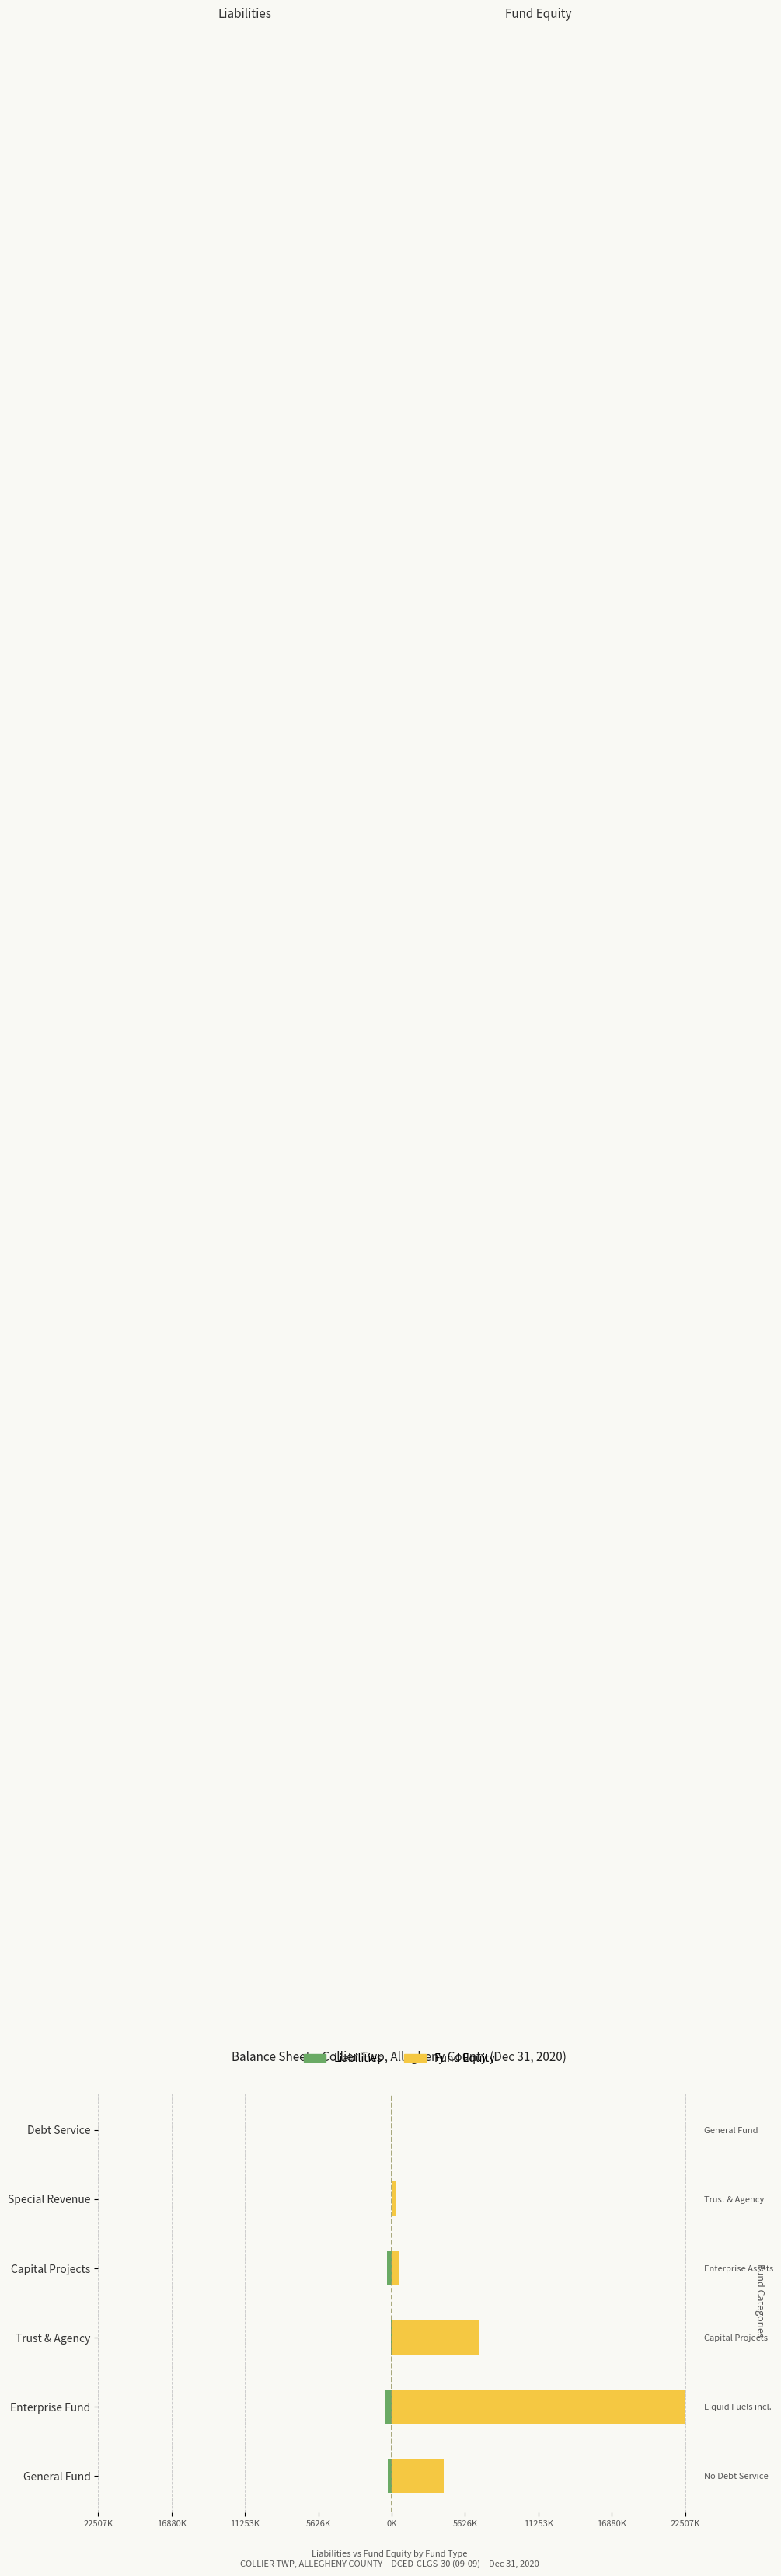

Is the value of Liabilities at Special Revenue greater than the value of Fund Equity at General Fund?

No